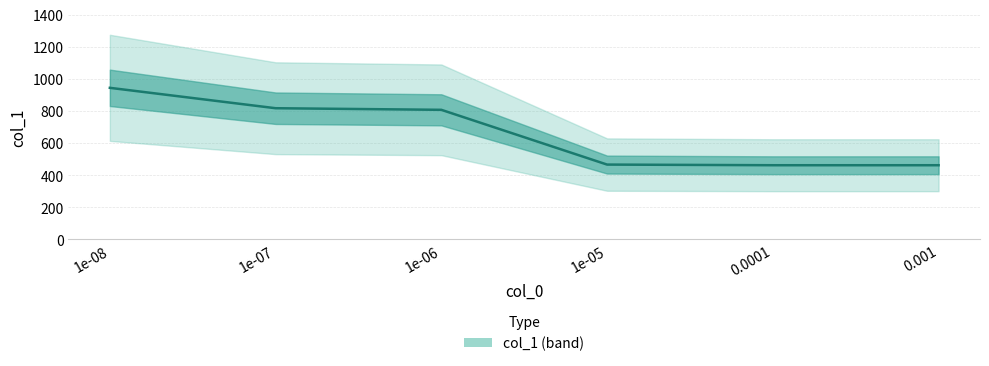

Is this an area chart (filled region under the line)?

No